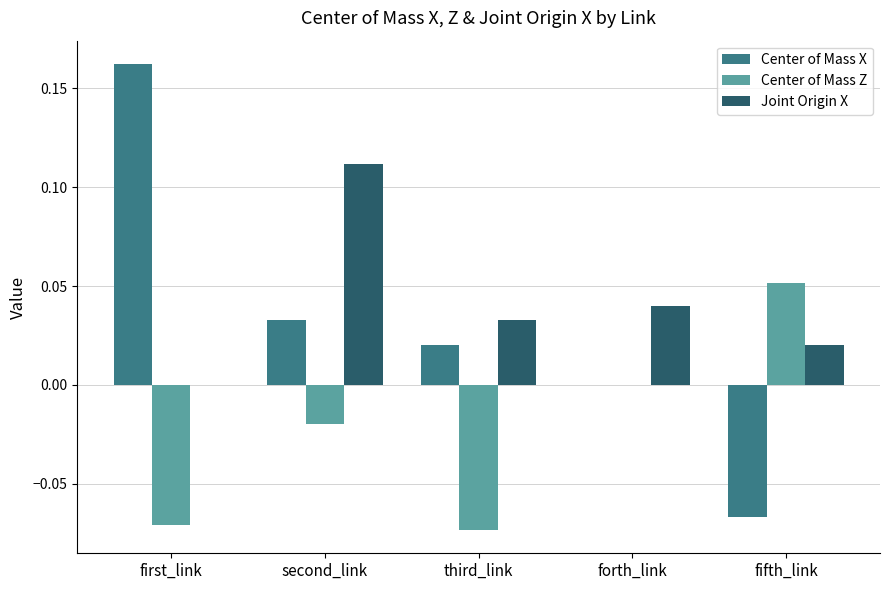

What are all the series names shown in the legend?

Center of Mass X, Center of Mass Z, Joint Origin X